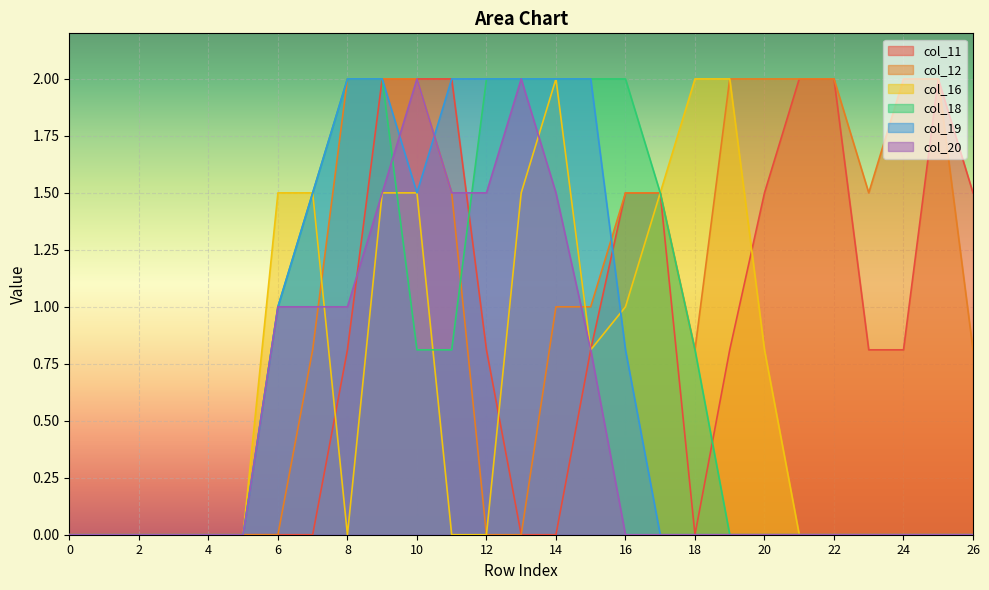

True or false: col_18 and col_19 cross at least once.

False